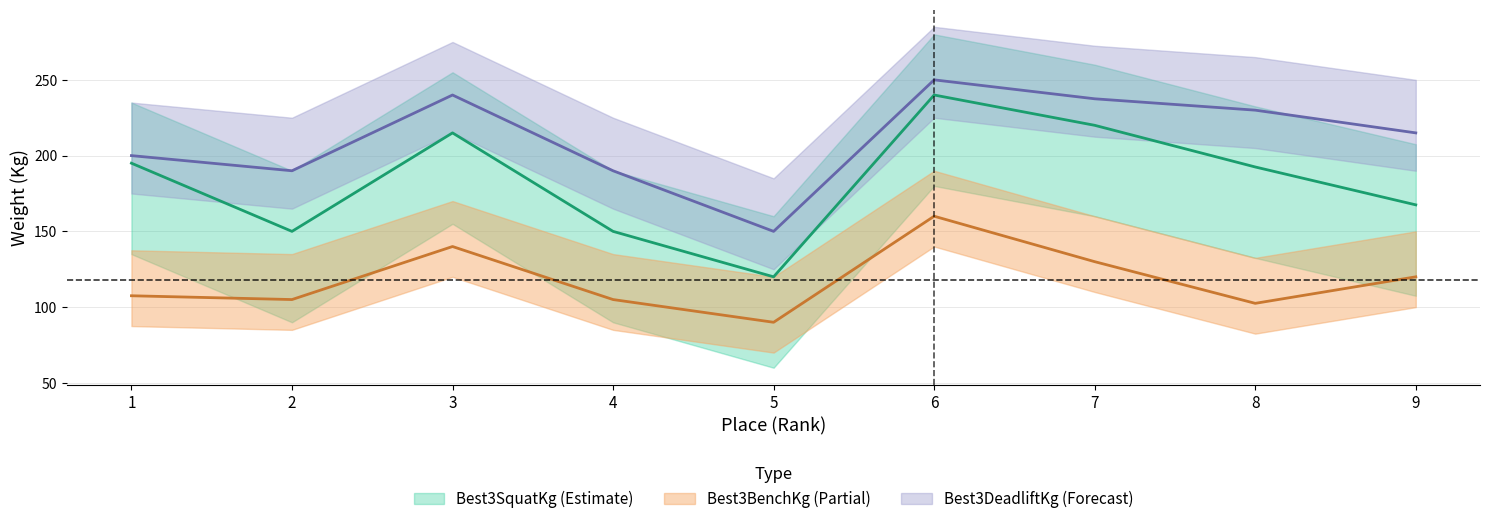

Which series has the largest range (max minus min)?

Best3SquatKg